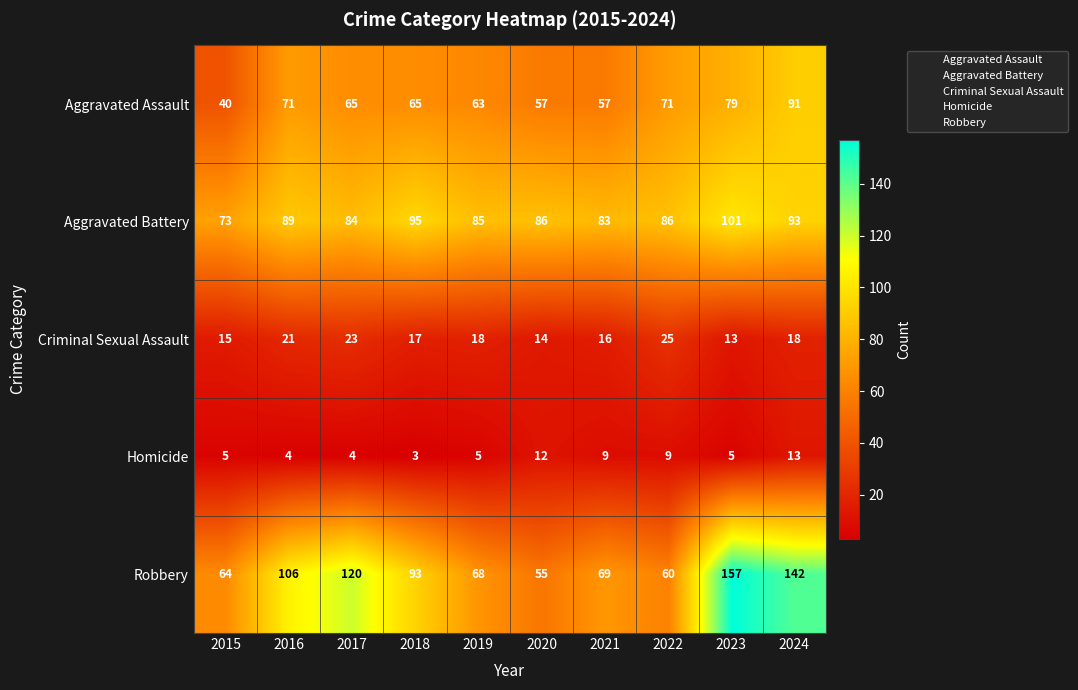

At 2016, list the series in order from largest to smallest.

Robbery, Aggravated Battery, Aggravated Assault, Criminal Sexual Assault, Homicide